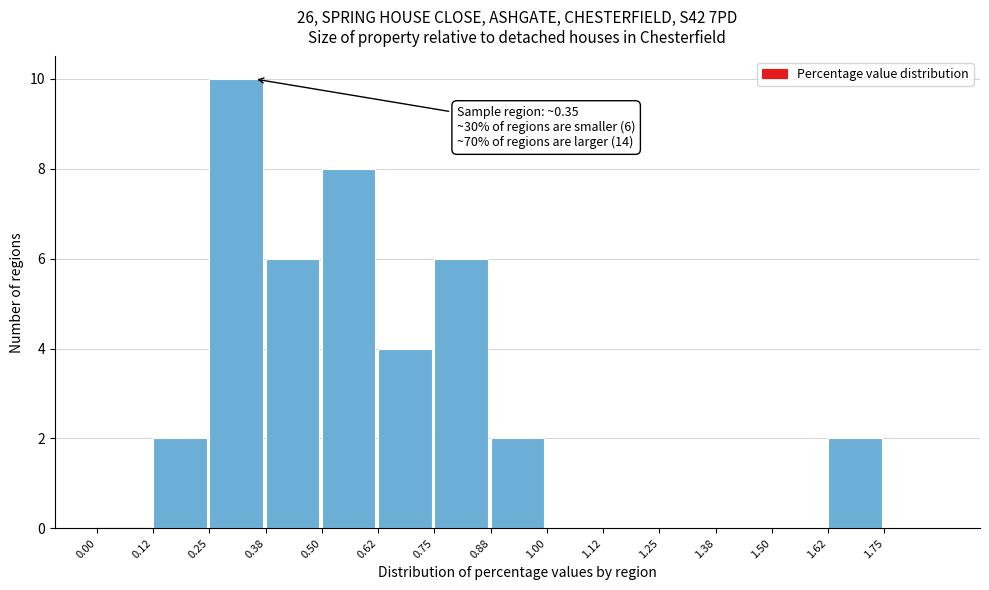

Over which range of the x-axis is the bar tallest?

0.250 to 0.375